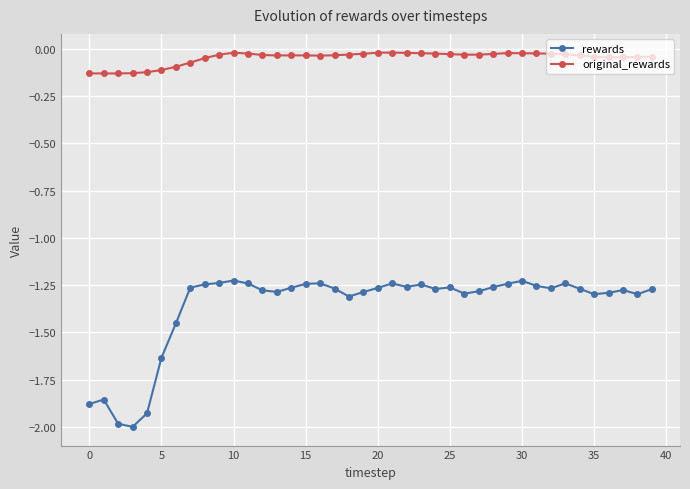

At how many categories does at least one series exceed -1?

40